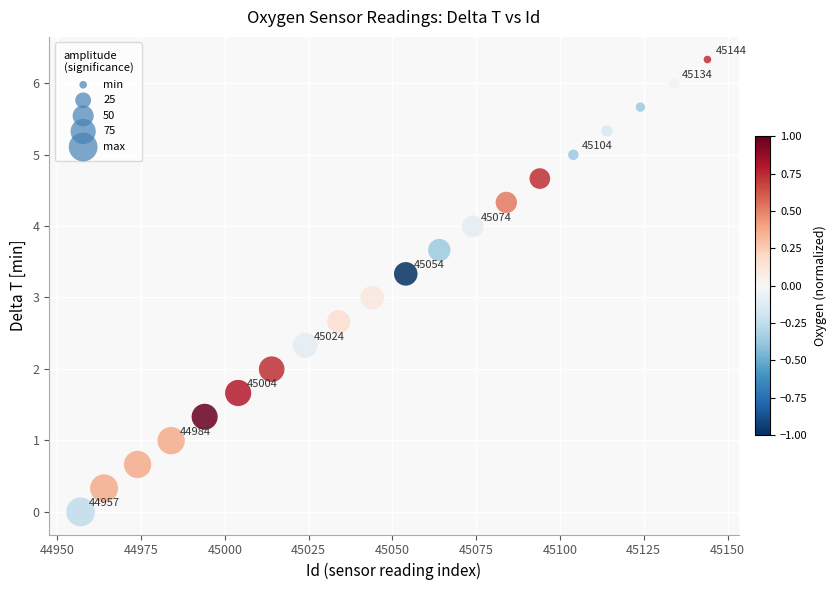

What is the range of X values (max minus min)?

187.0